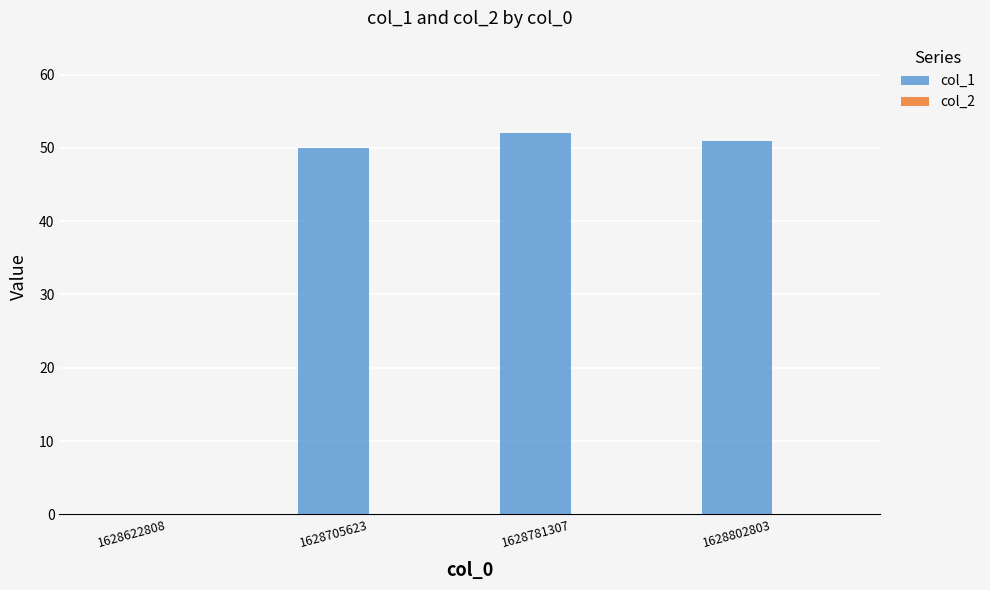

What is the sum of the values at 1628622808 and 1628705623?

50